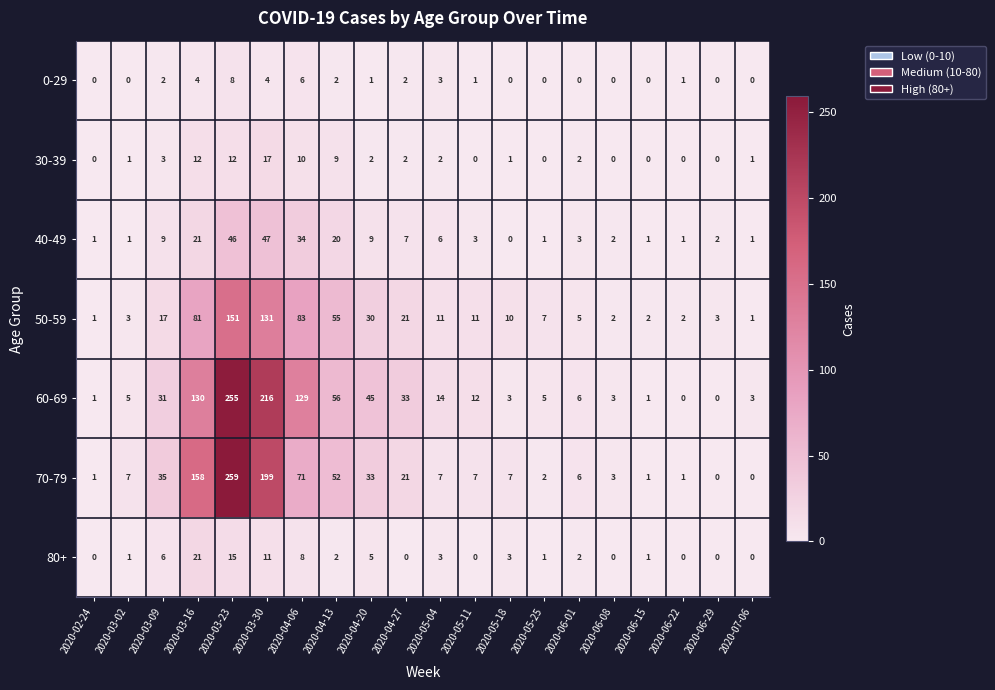

At how many categories does at least one series exceed 17?

8